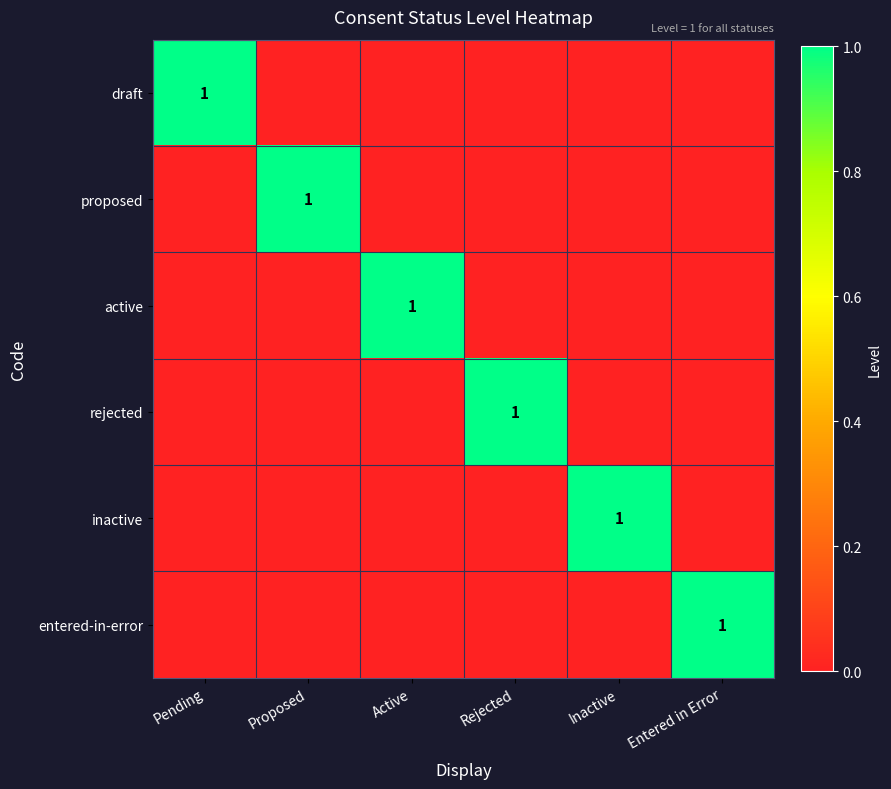

The value of draft at Pending is 1. True or false?

True